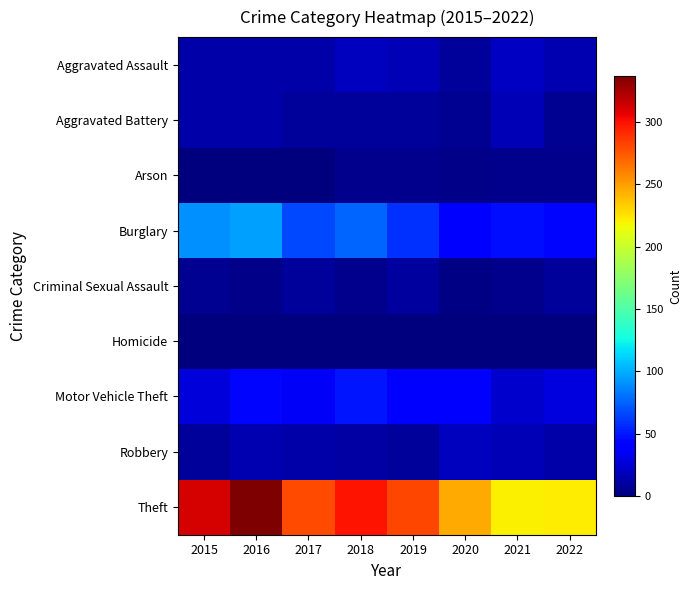

Which has a higher value, 2018 or 2015?

2018